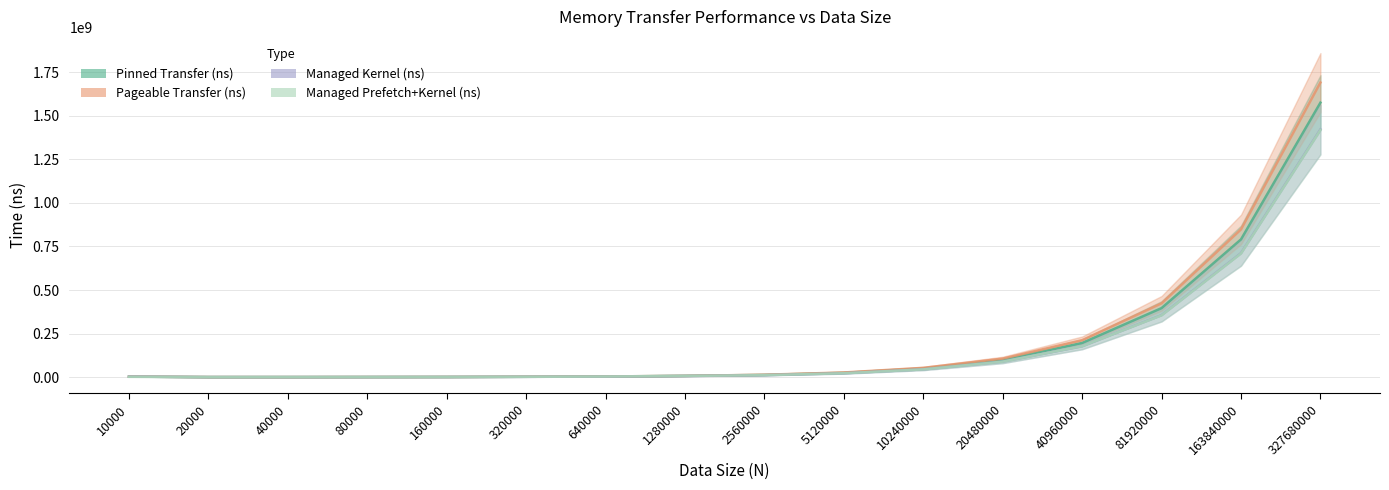

Between 320000 and 10000, which is larger?

10000